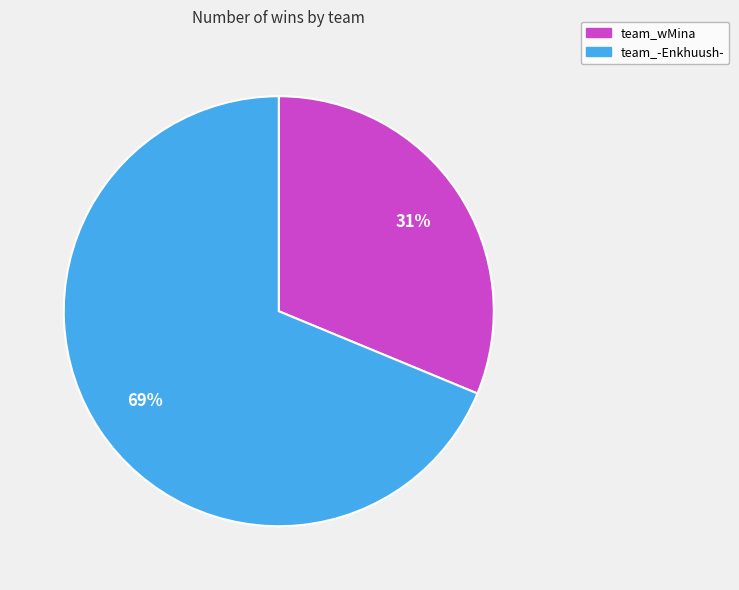

To the nearest percent, what percentage of the pie is team_wMina?

31%